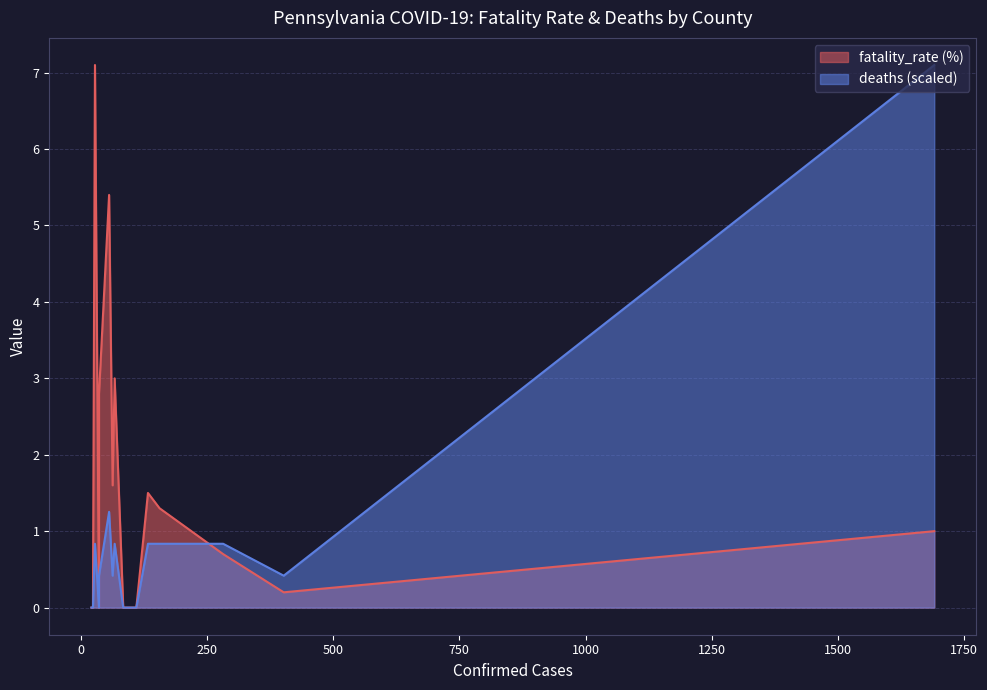

Which series has the largest total across all categories?

fatality_rate (%)